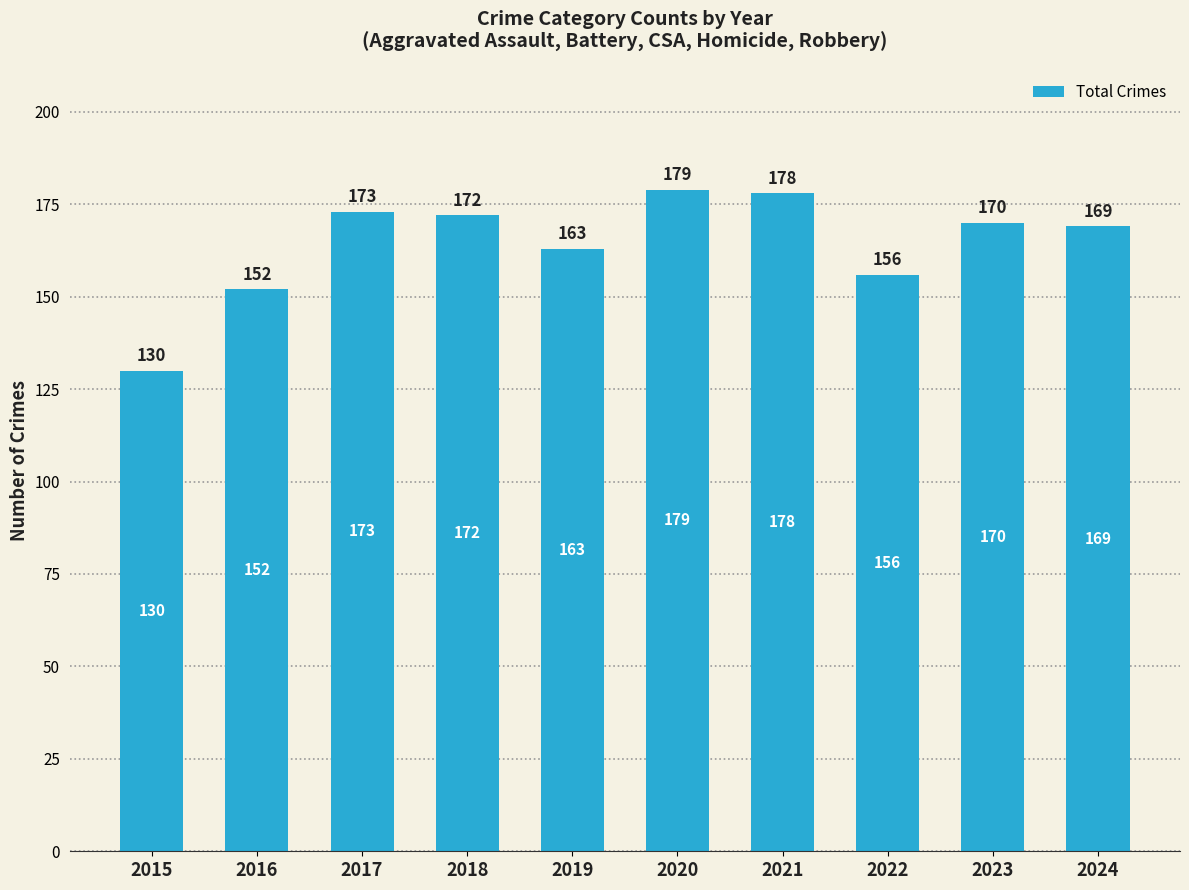

Between 2024 and 2015, which is larger?

2024